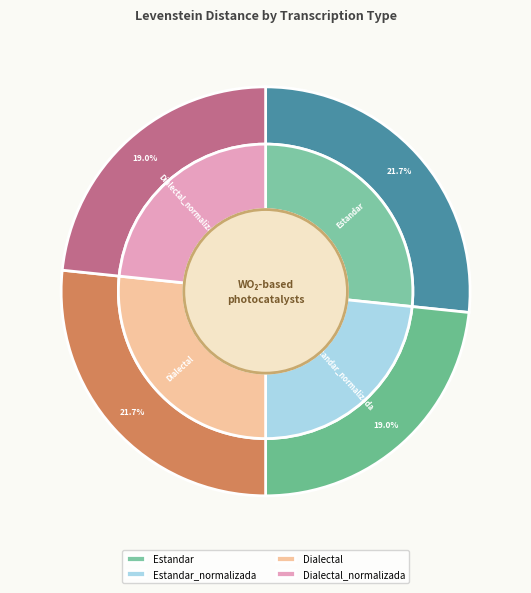

Do Dialectal and Dialectal_normalizada together represent more than half of the pie?

No